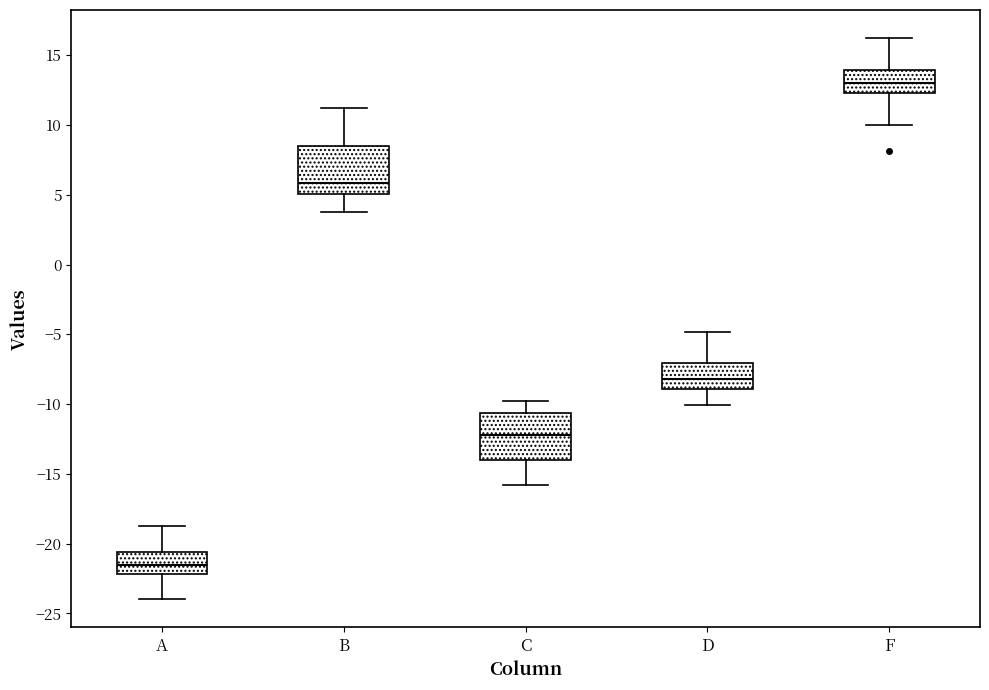

Which box has the lowest median line?

A